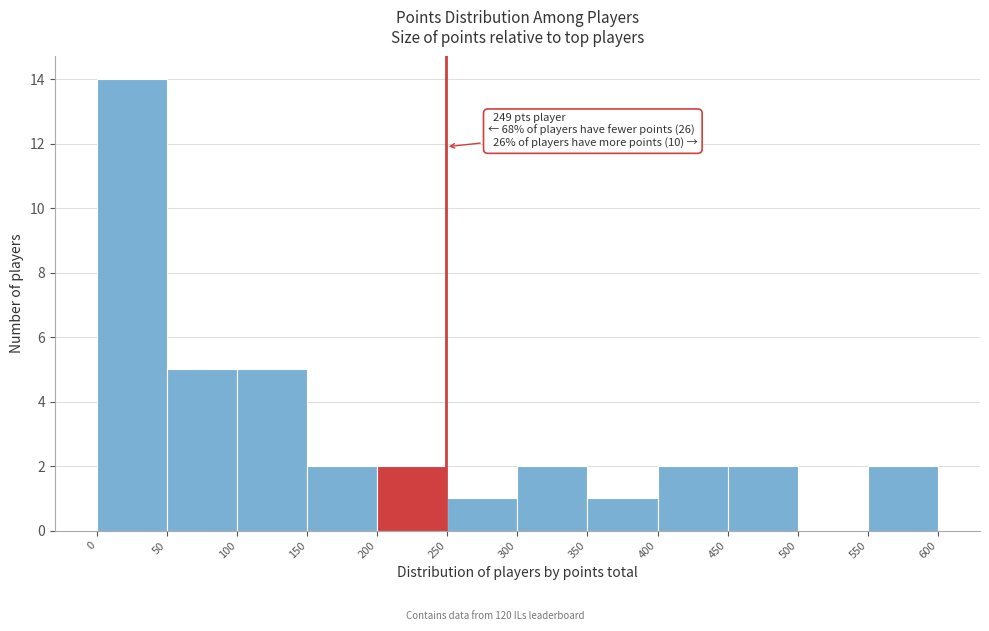

Which range on the x-axis has the tallest bar?

0 to 50